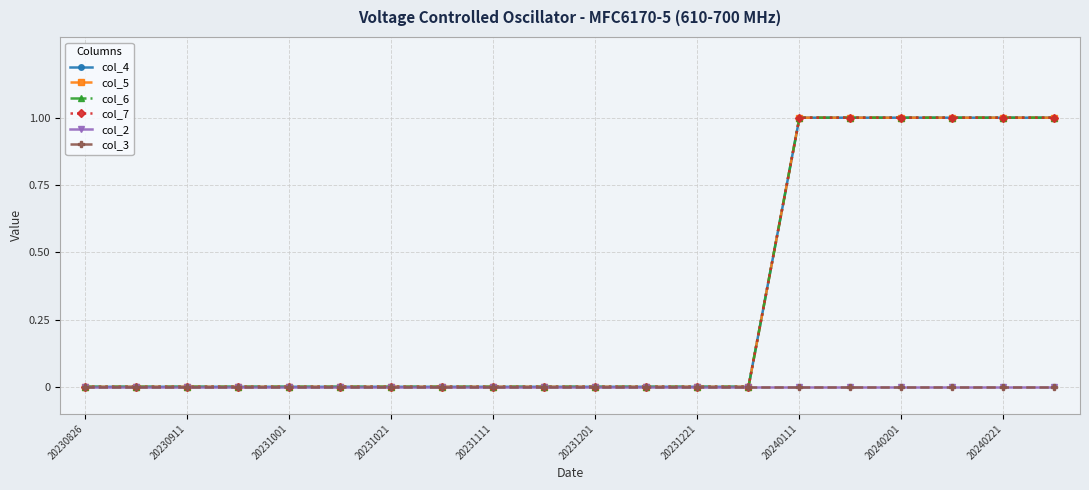

Is this an area chart (filled region under the line)?

No